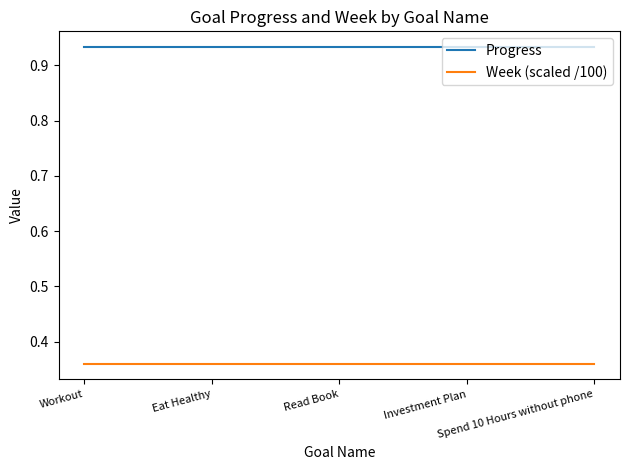

True or false: Progress has a value of 0.4 at Workout.

False